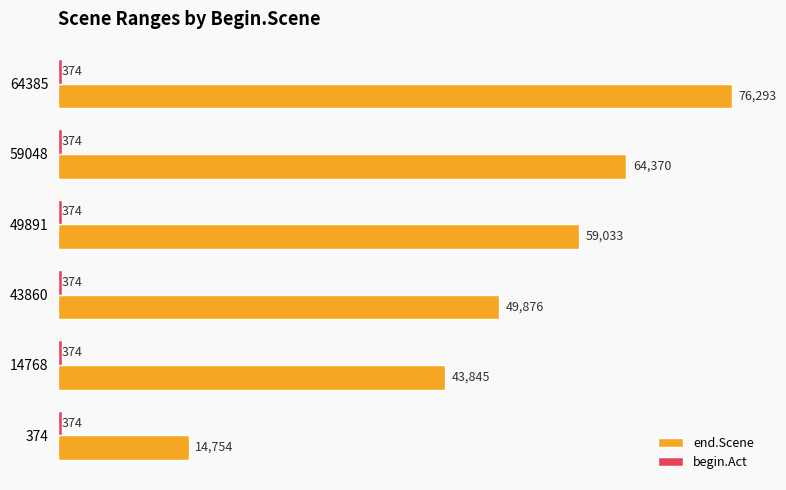

Which series changed the most between 43860 and 64385?

end.Scene